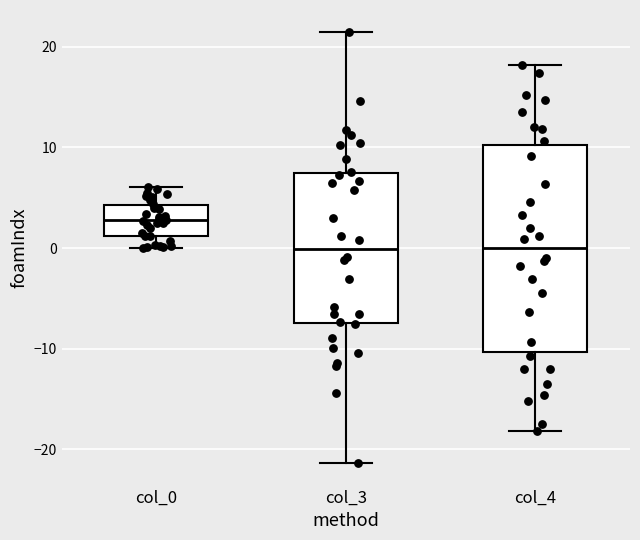

Reading left to right, transcribe this box plot: for each box, give where its median line is, the range the box spans, and where its two whiskers end, as read against the y-axis. The values are not printed on the chart, so give them approximately, as read against the axis.

col_0: median 3, box 1 to 4, whiskers 0 to 6
col_3: median 0, box -7 to 7, whiskers -21 to 22
col_4: median 0, box -10 to 10, whiskers -18 to 18